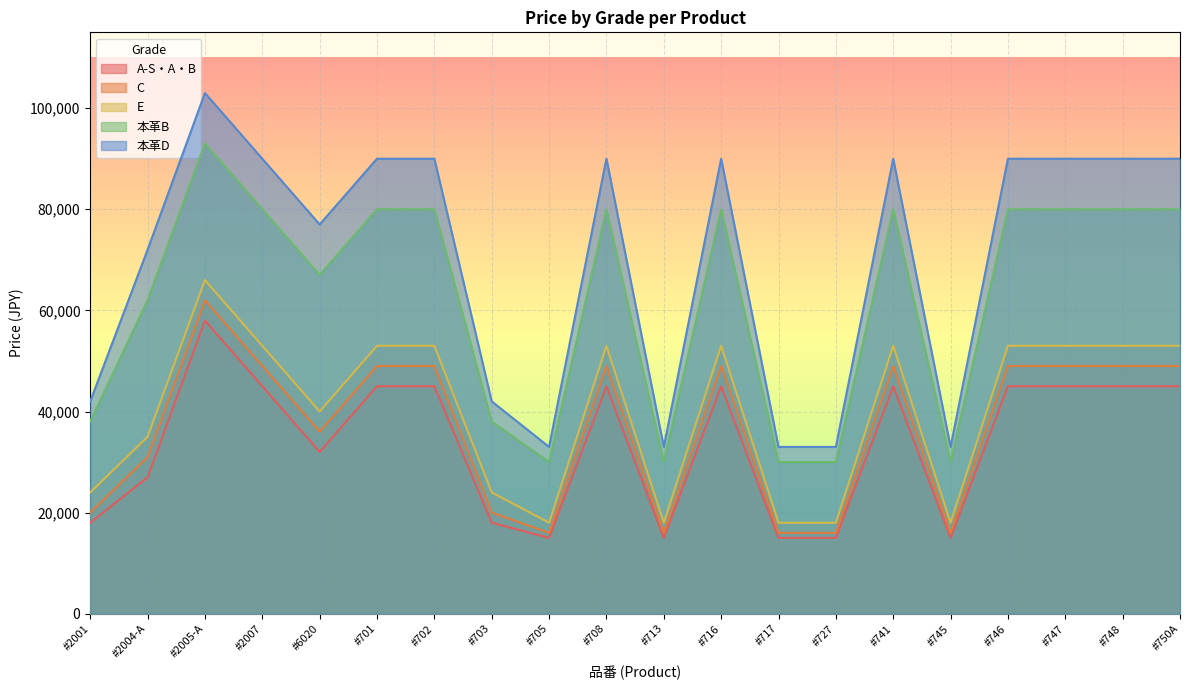

How many lines are shown in the chart?

5